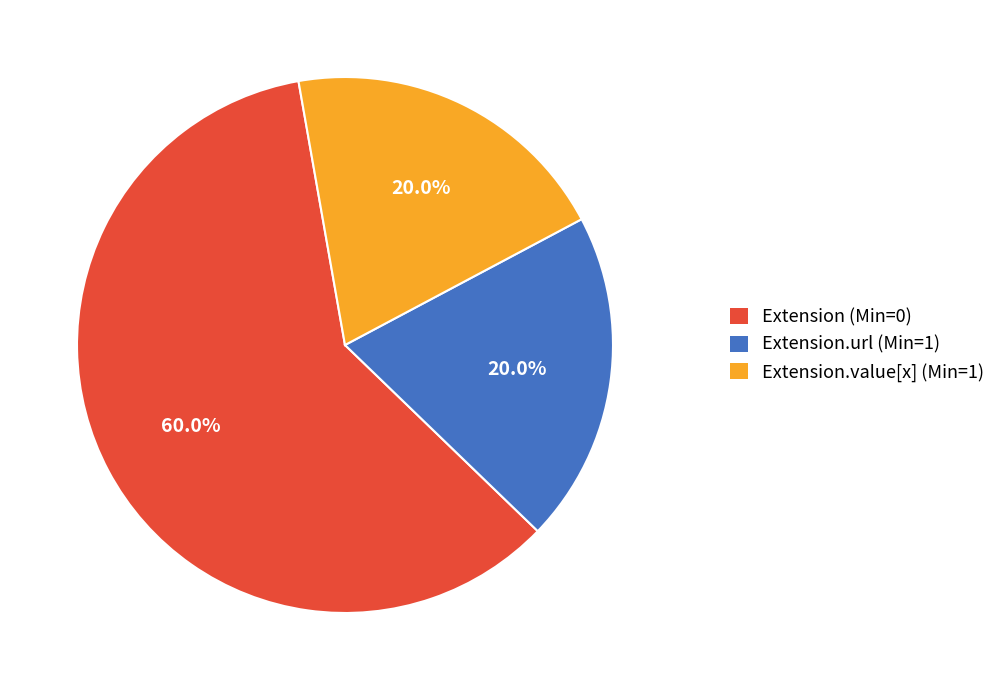

Which slice is the largest?

Extension (Min=0)